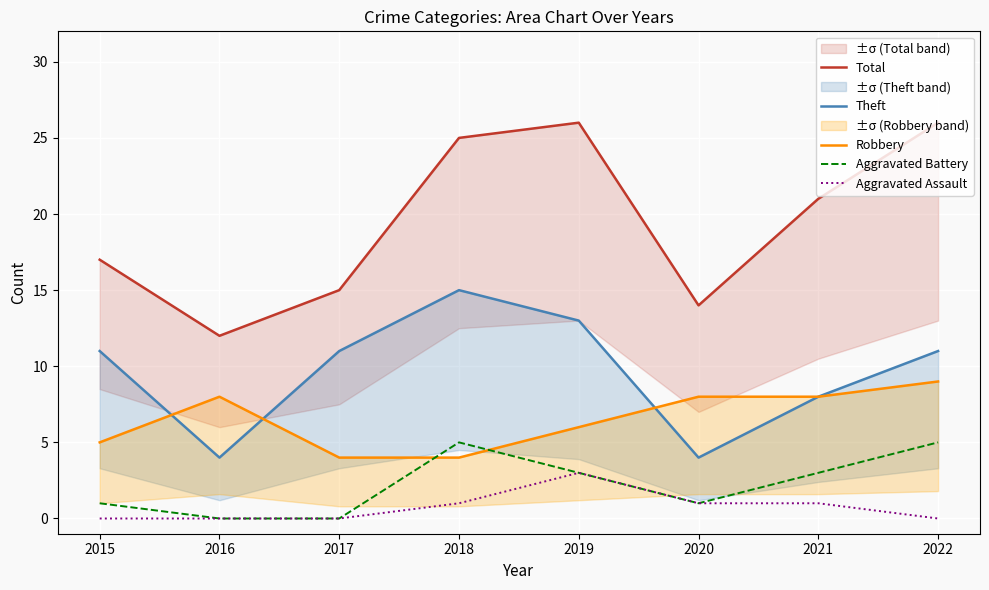

Which label corresponds to the largest value in the chart?

2019